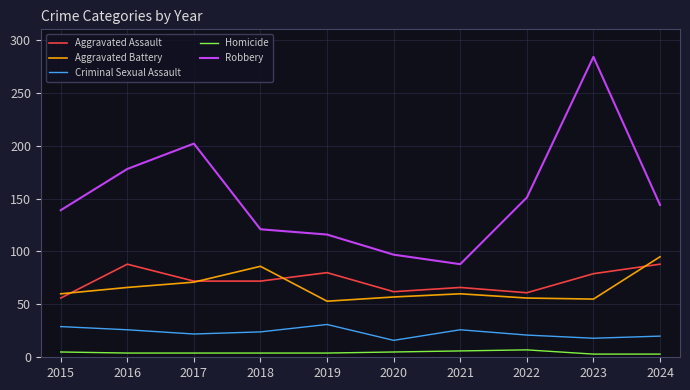

At which category is the sum across all series the highest?

2023